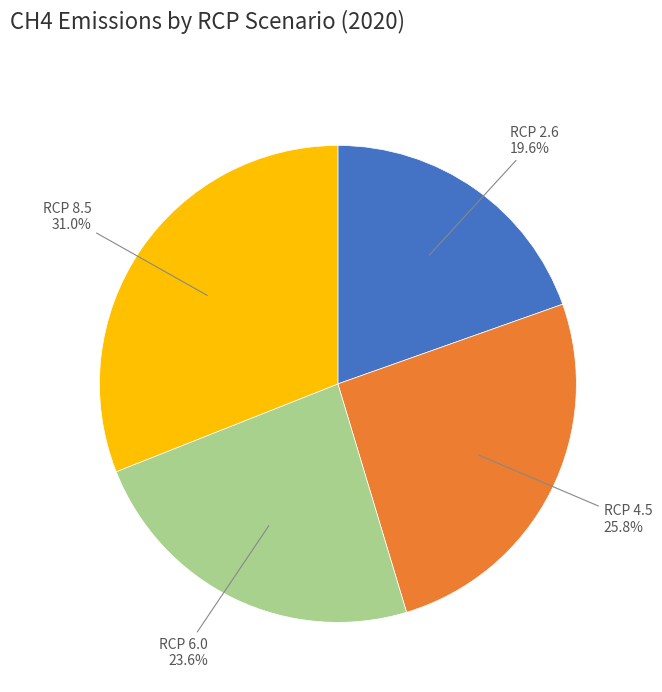

Is there any slice that represents more than half of the pie?

No